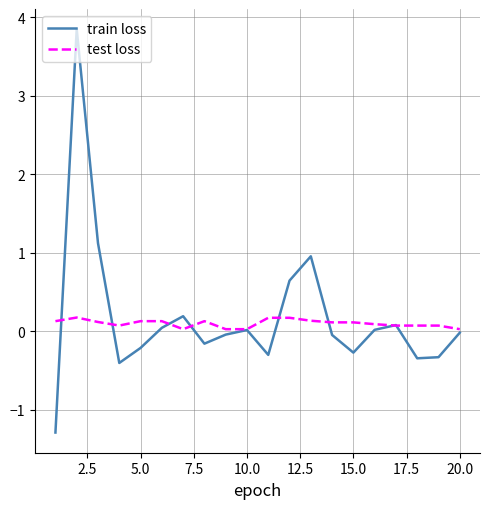

At how many categories does at least one series exceed 0?

20